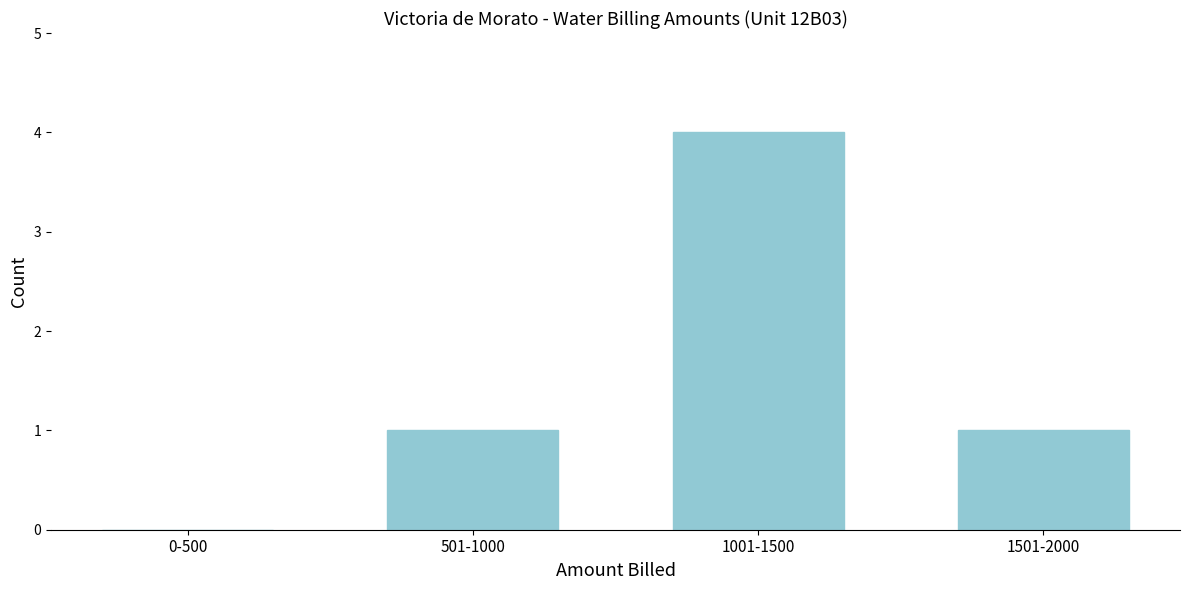

Reading left to right, list all the values displayed in this chart.

0-500=0	501-1000=1	1001-1500=4	1501-2000=1